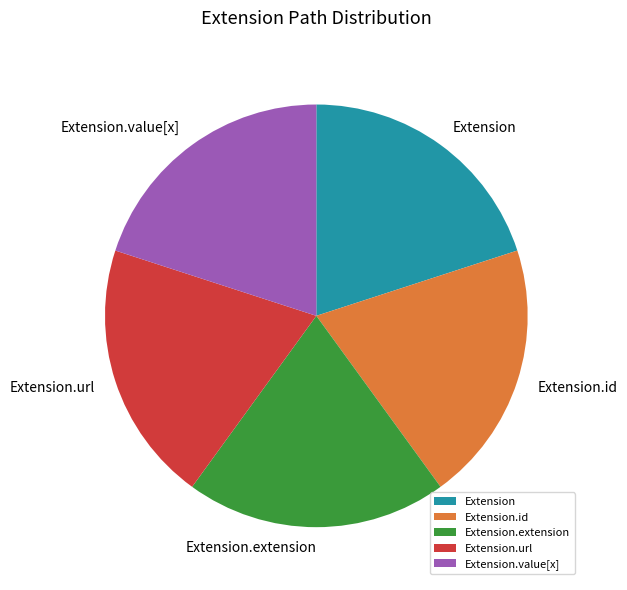

Does Extension.id represent more than half of the total?

No